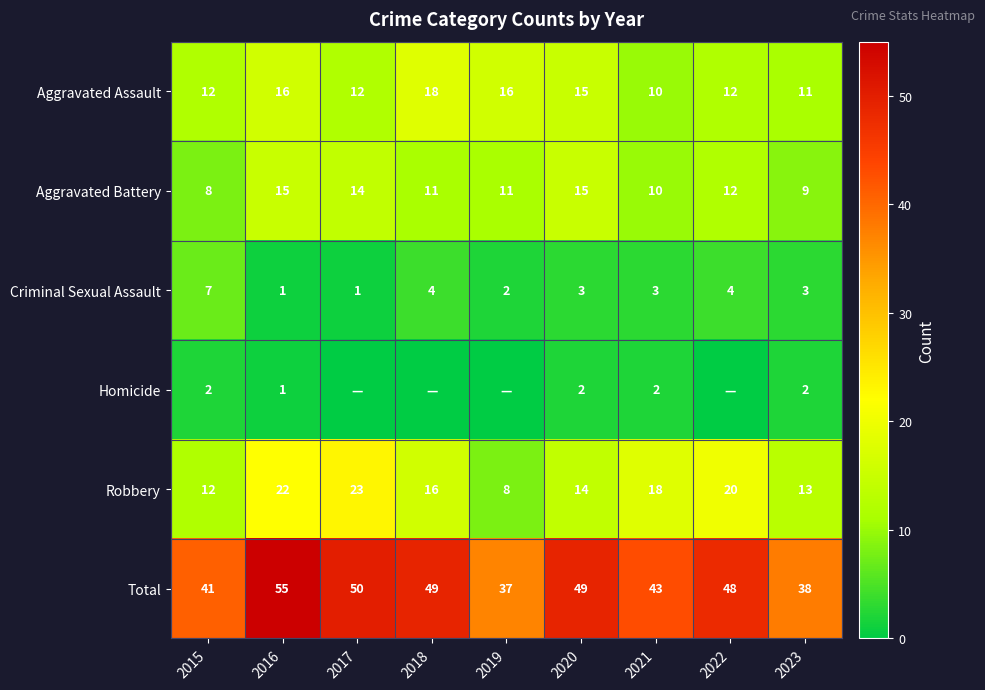

What is the difference between the highest and lowest values at 2020?

47